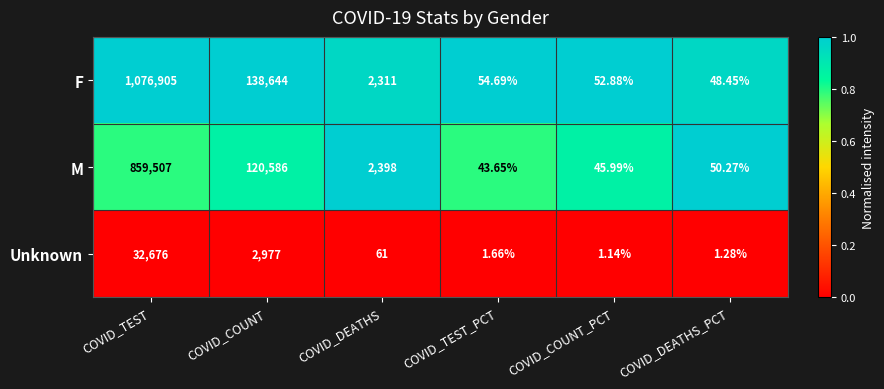

Where is Unknown nearest to the value 16338?

COVID_COUNT